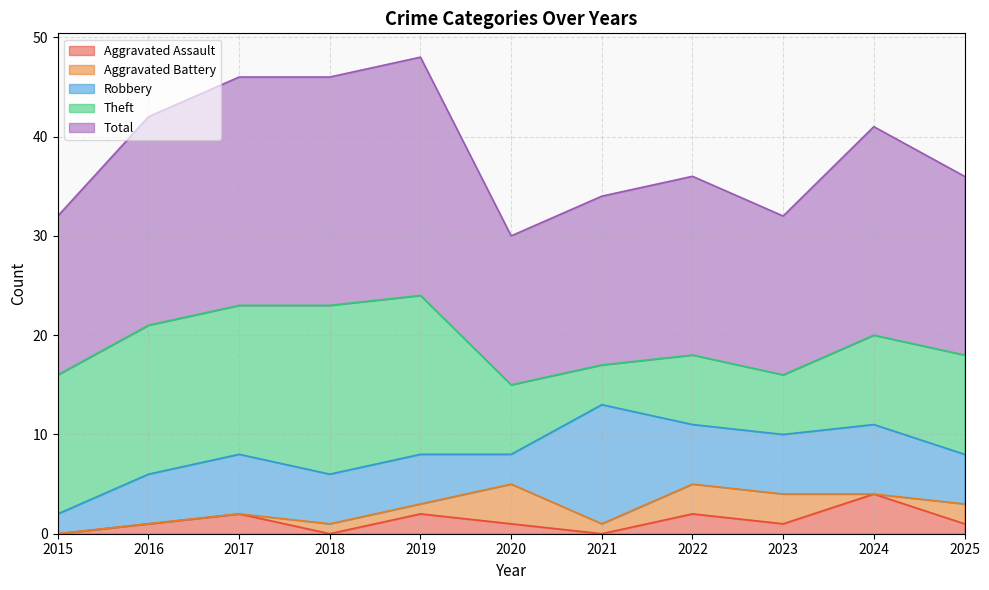

At how many categories does at least one series exceed 8?

11